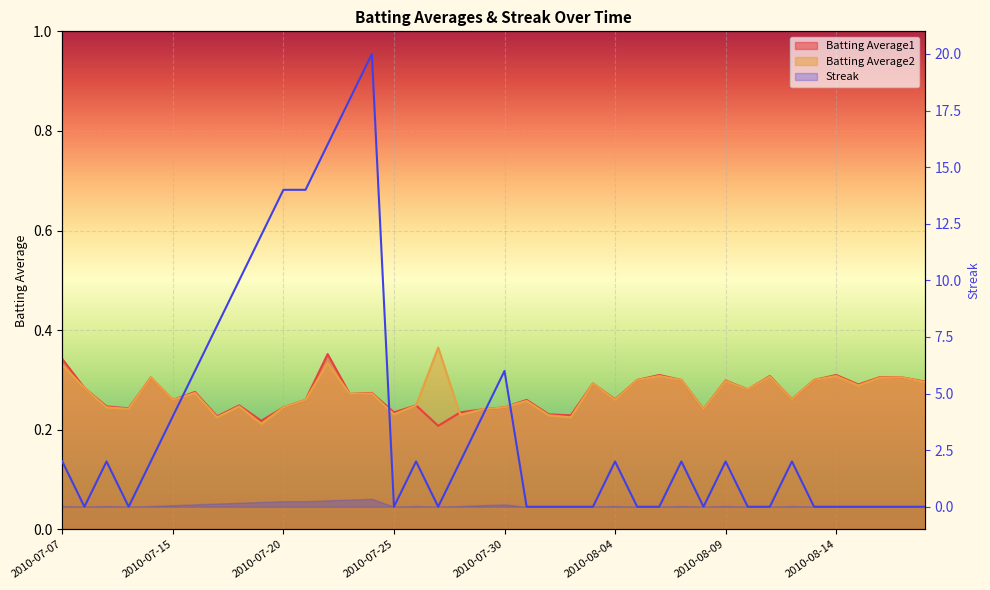

What is the label of the 32nd point from the left?

2010-08-10